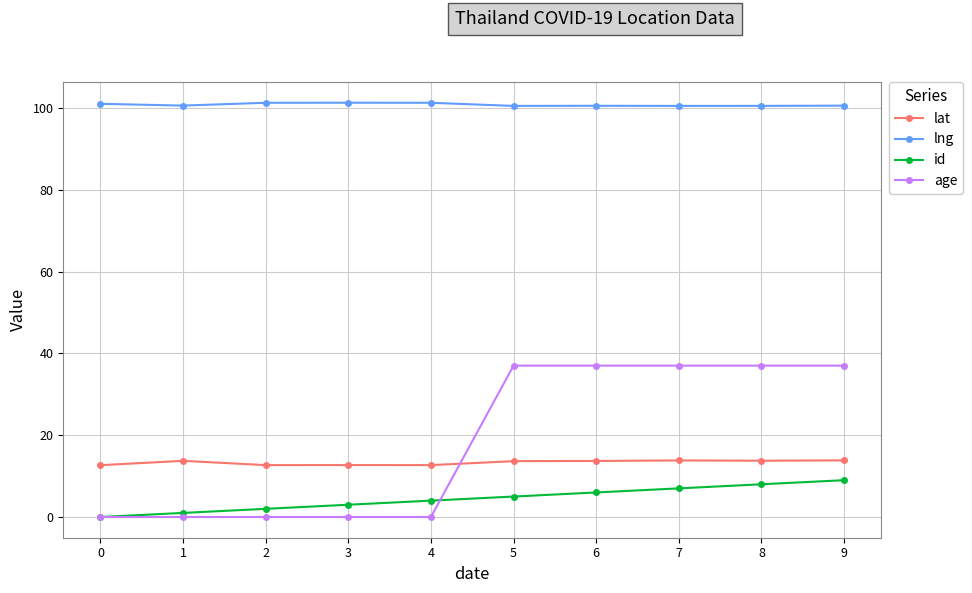

What are all the series names shown in the legend?

lat, lng, id, age